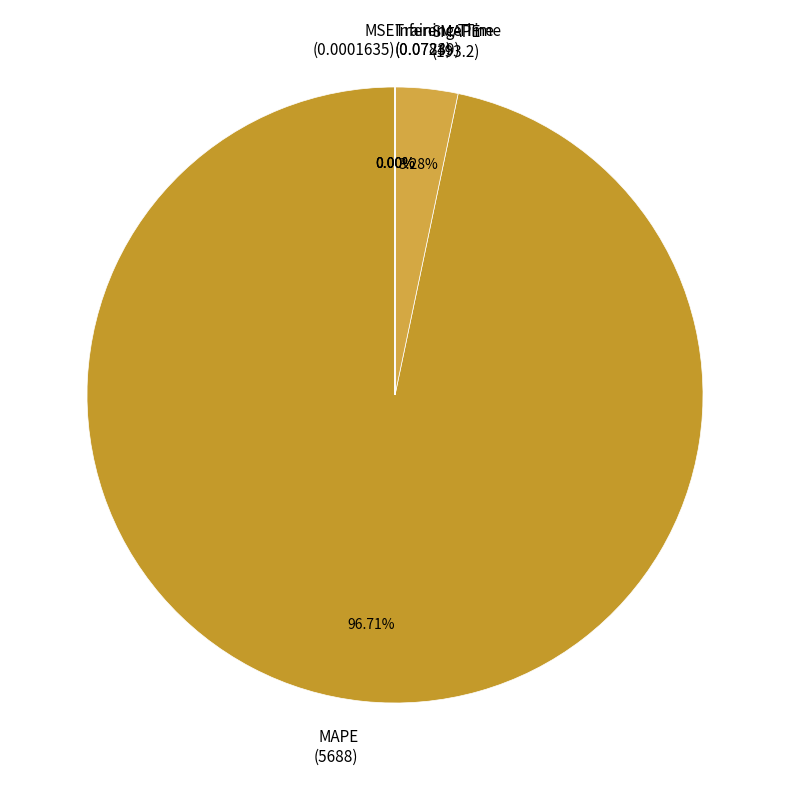

Which slice is the largest?

MAPE